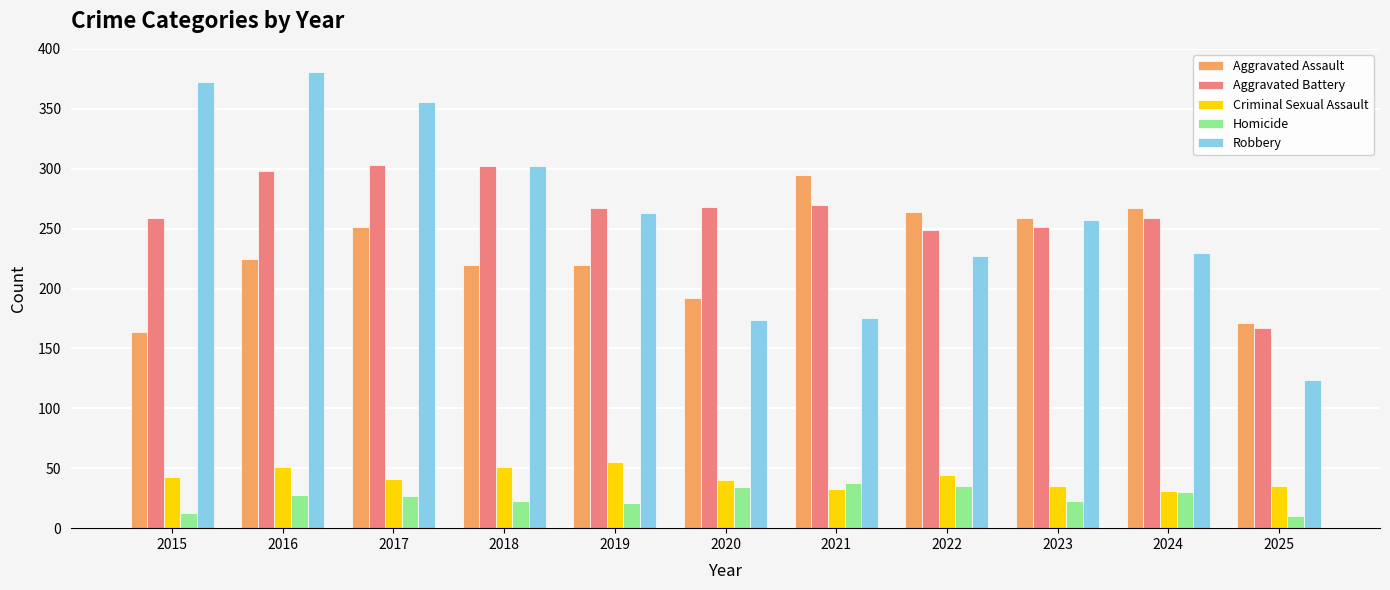

At how many categories does at least one series exceed 75?

11